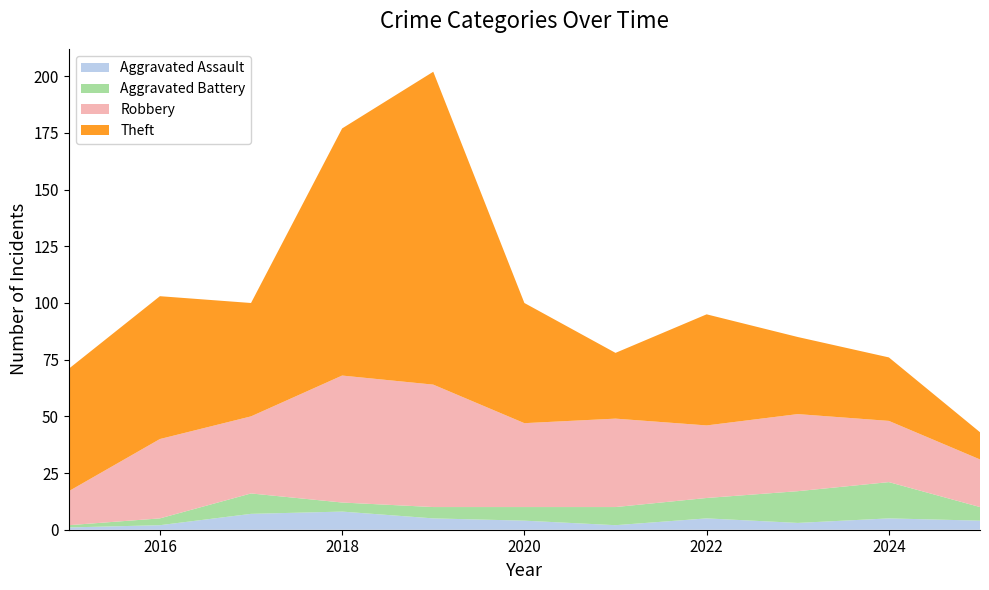

Reading left to right, extract all data points from this chart.

Aggravated Assault: 1	2	7	8	5	4	2	5	3	5	4
Aggravated Battery: 1	3	9	4	5	6	8	9	14	16	6
Robbery: 15	35	34	56	54	37	39	32	34	27	21
Theft: 54	63	50	109	138	53	29	49	34	28	12